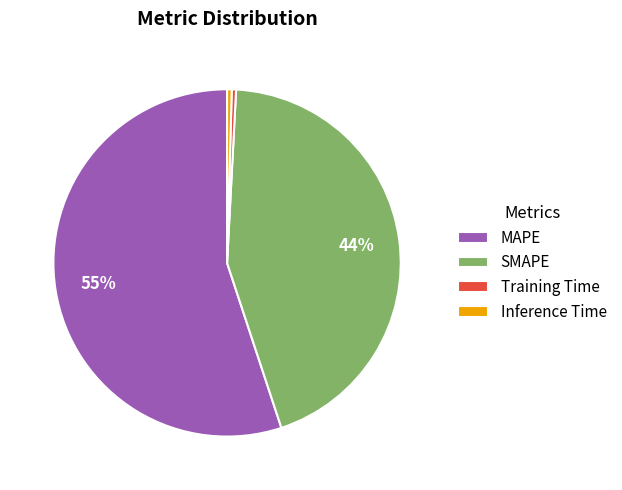

To the nearest percent, what portion does SMAPE represent?

44%